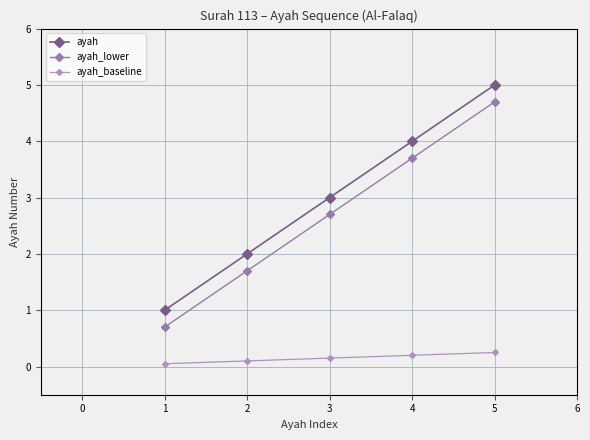

Is it true that ayah equals 1.2 at 3?

False